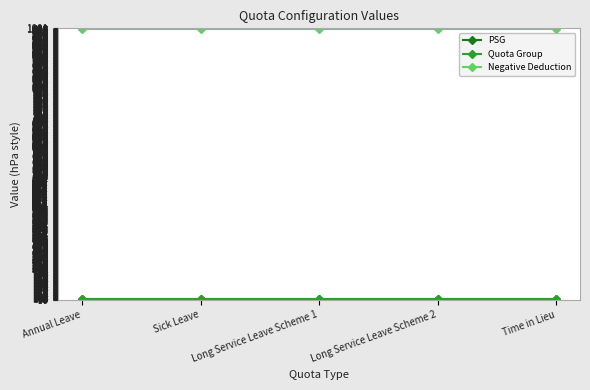

Does the chart have visible grid lines?

Yes